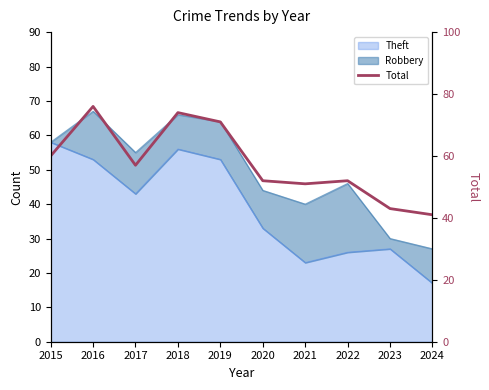

Is it true that the value at 2024 is 41?

True